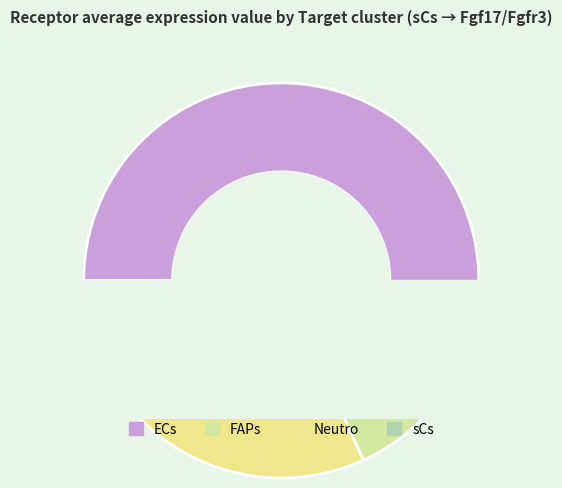

What is the total percentage of sCs and FAPs?

14.7%